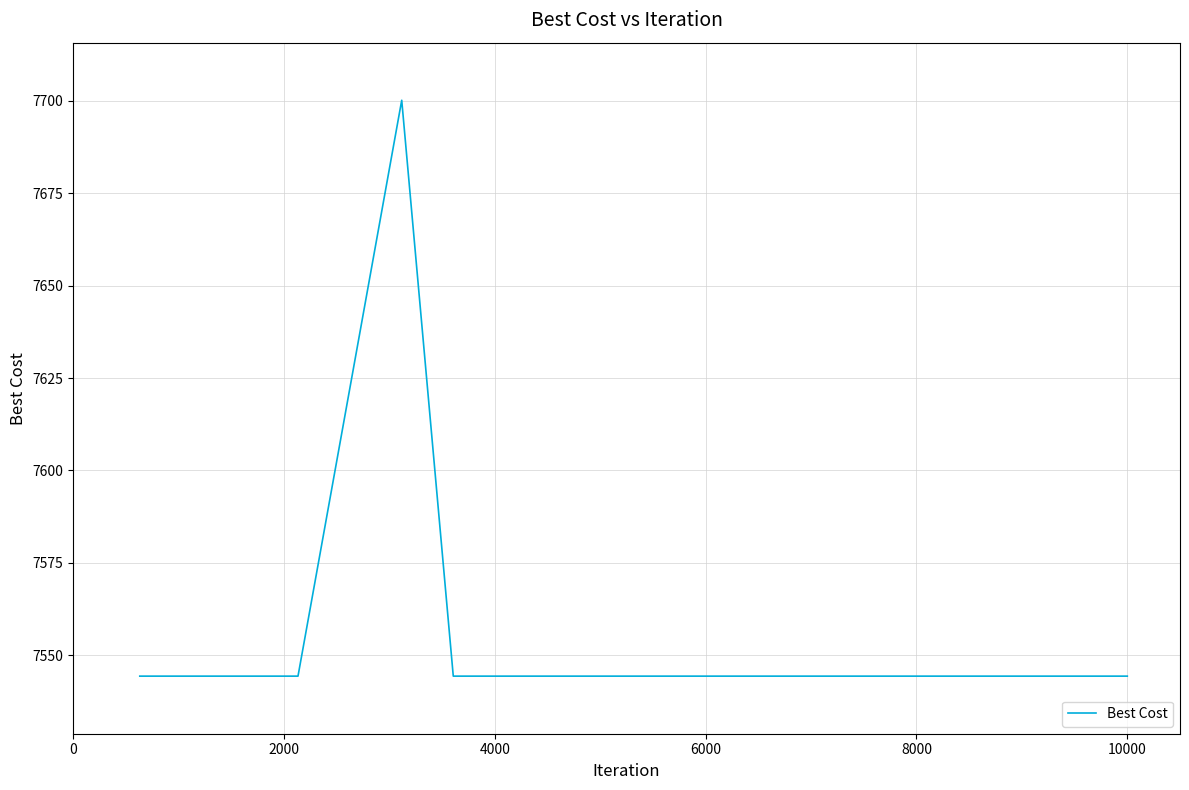

What is the difference between the maximum and minimum values?

155.8